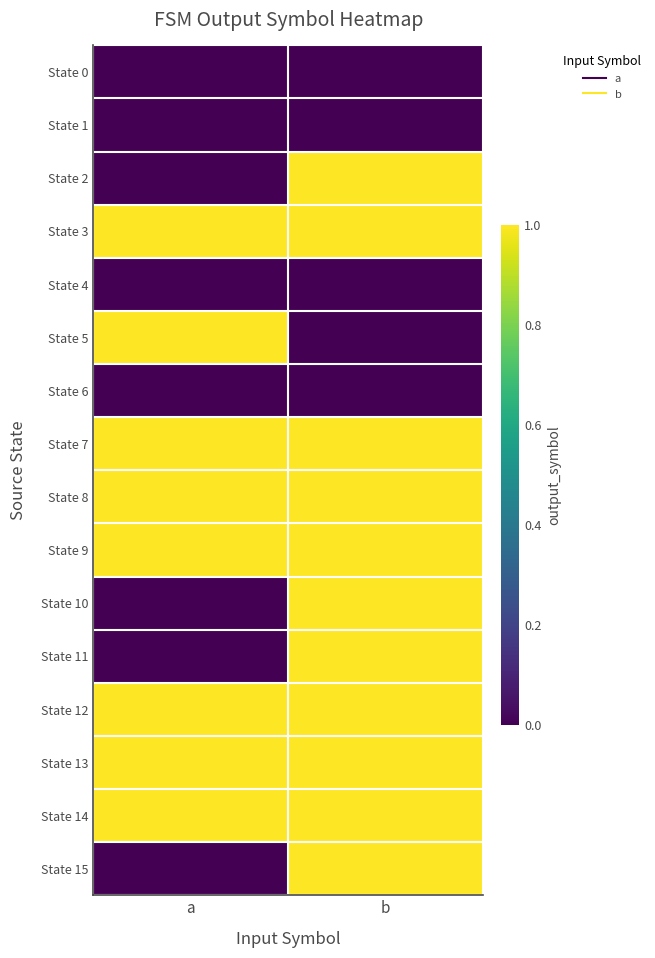

What is the spread (max minus min) of values at a?

1